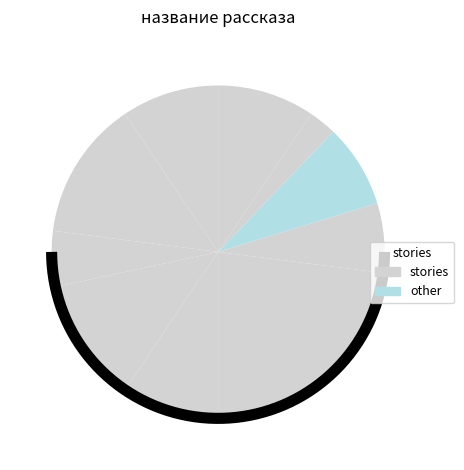

Which slice is the smallest?

Беседа о Заповеди и Пути осознания